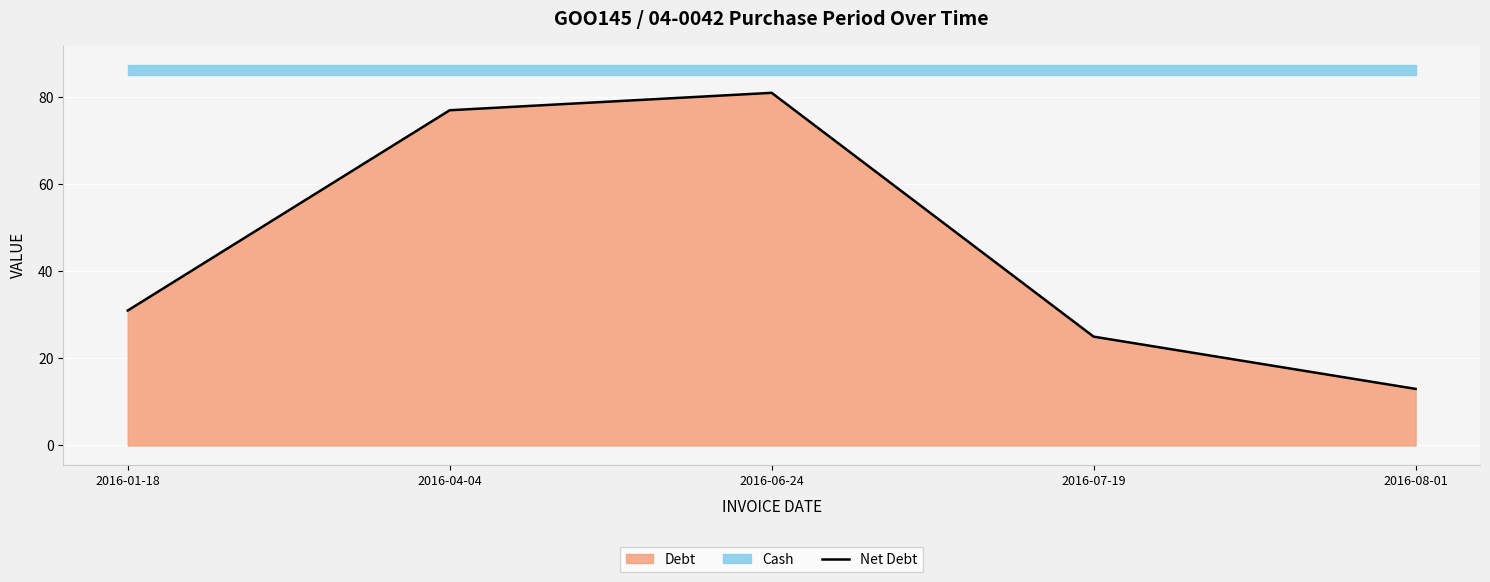

What is the change in value from 2016-01-18 to 2016-06-24?

+50